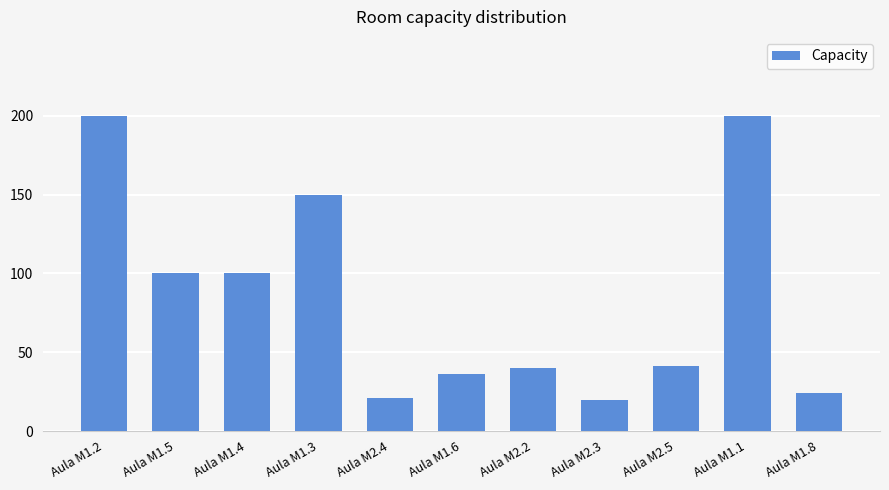

Is it true that the value at Aula M1.1 is 200?

True